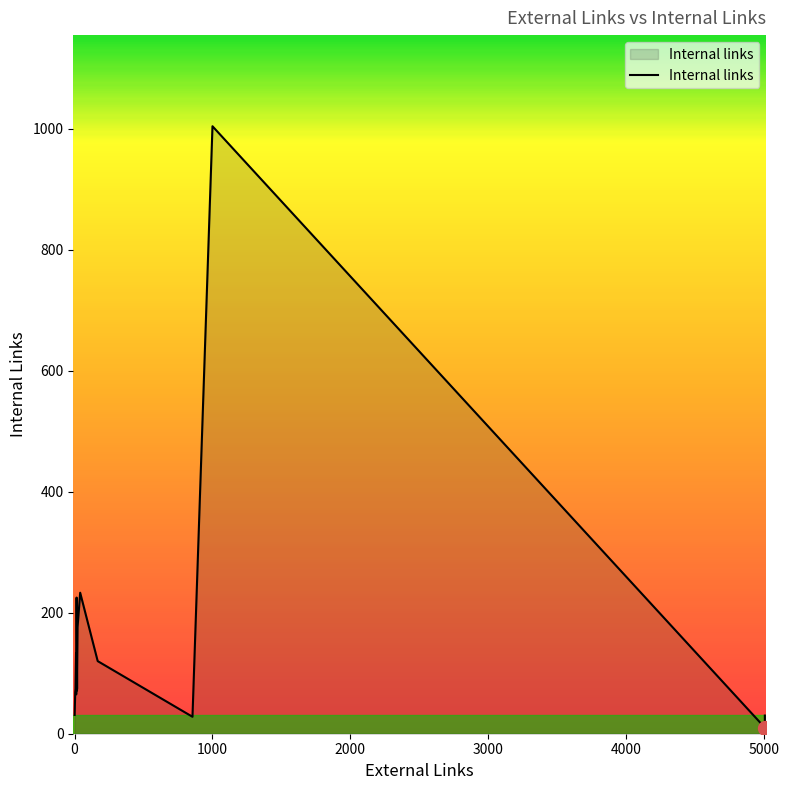

Which category has the highest value across all series?

1000